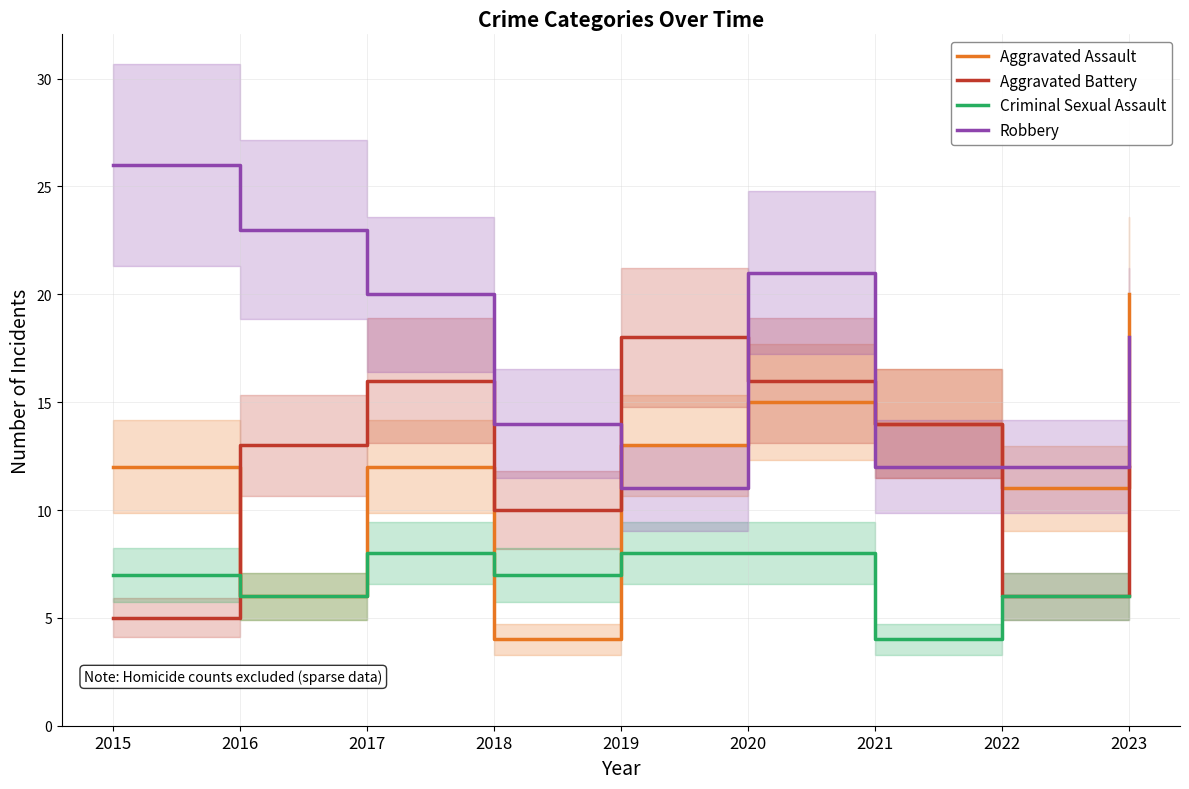

How many data points in Aggravated Battery are above 13?

4